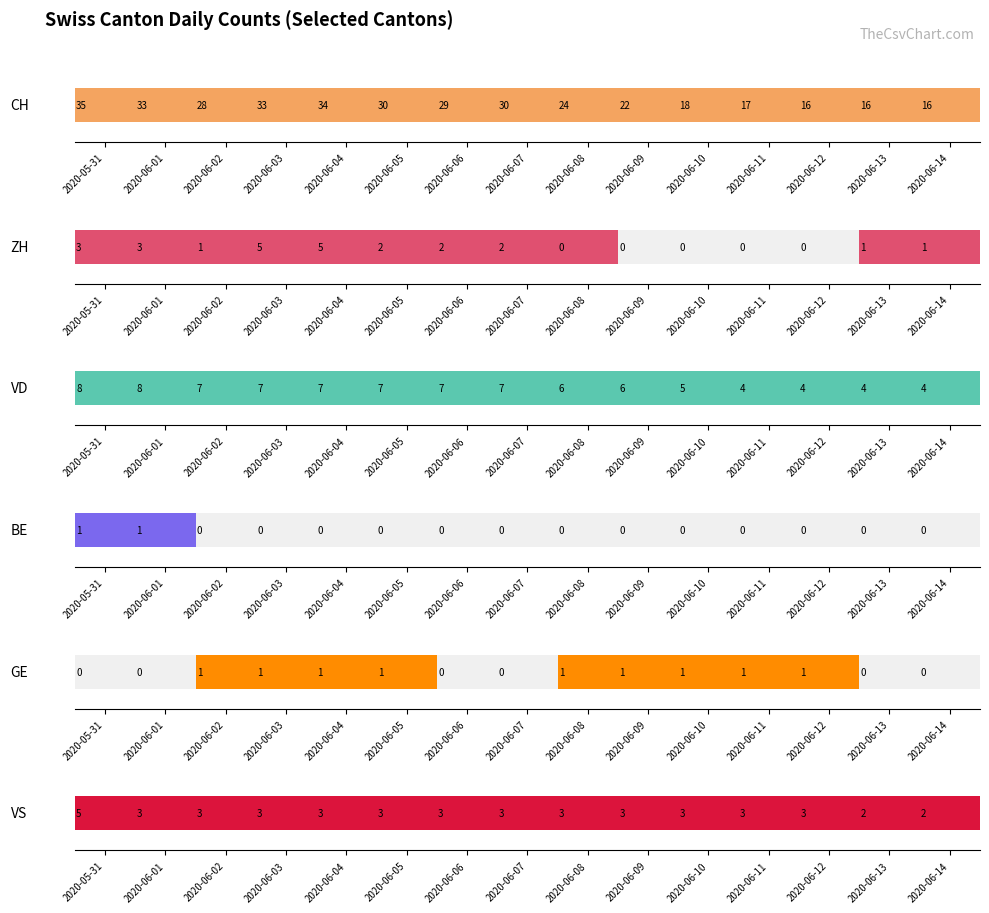

What position from the right is 2020-06-01?

14